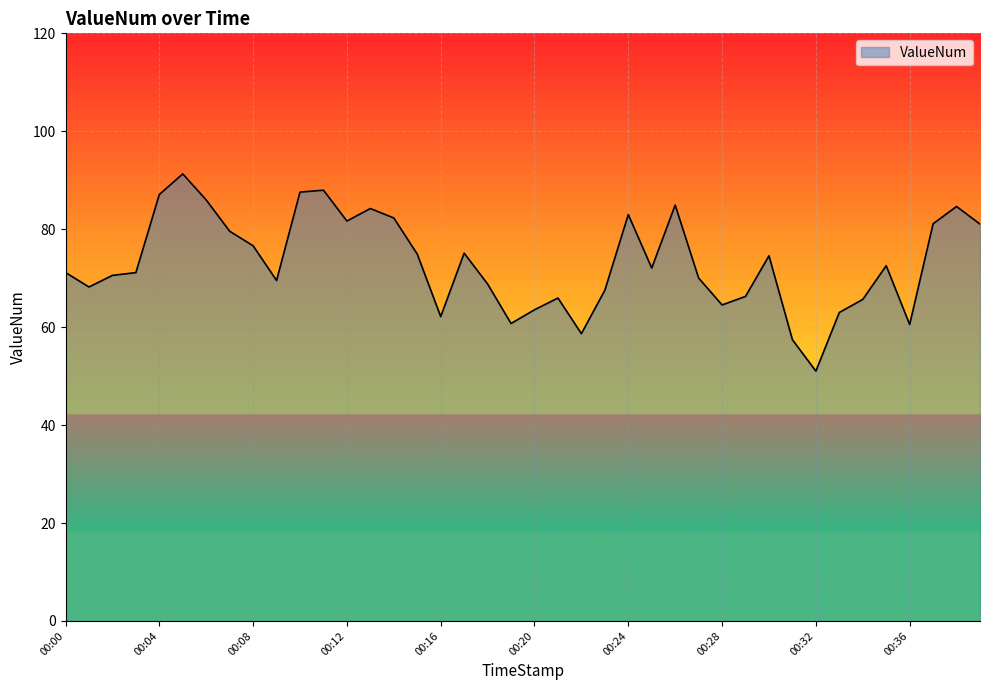

What is the difference between the maximum and minimum values?

40.3